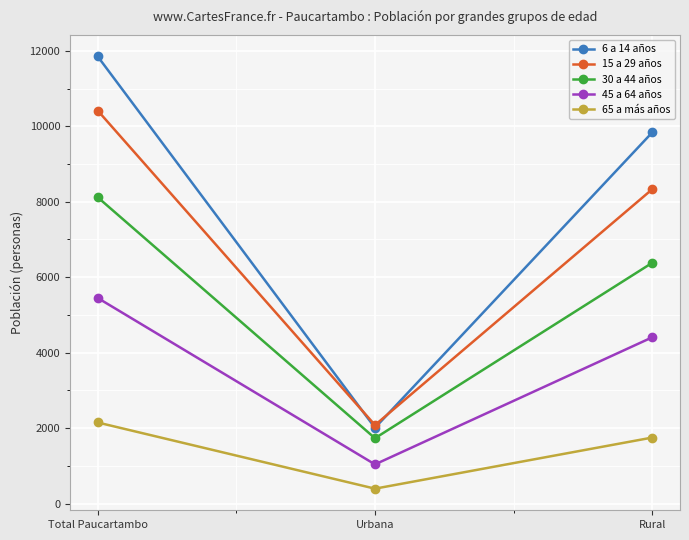

Which series changed the most between Total Paucartambo and Rural?

15 a 29 años